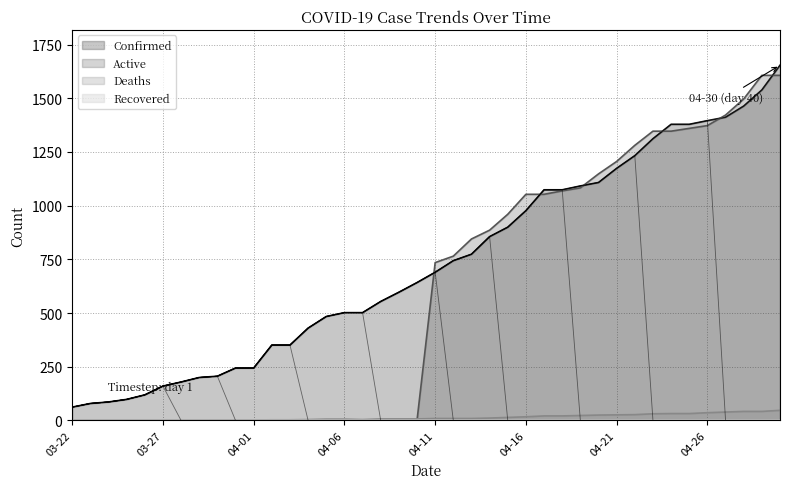

Where is Active nearest to the value 803?

04-12